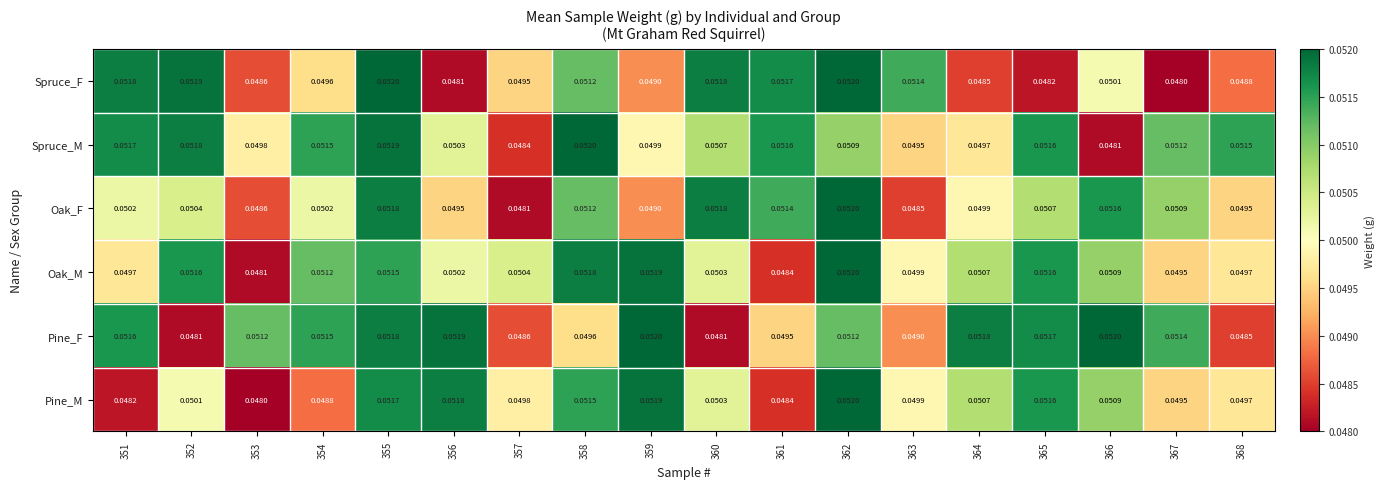

Is the value of Oak_M at 363 greater than the value of Pine_F at 356?

No